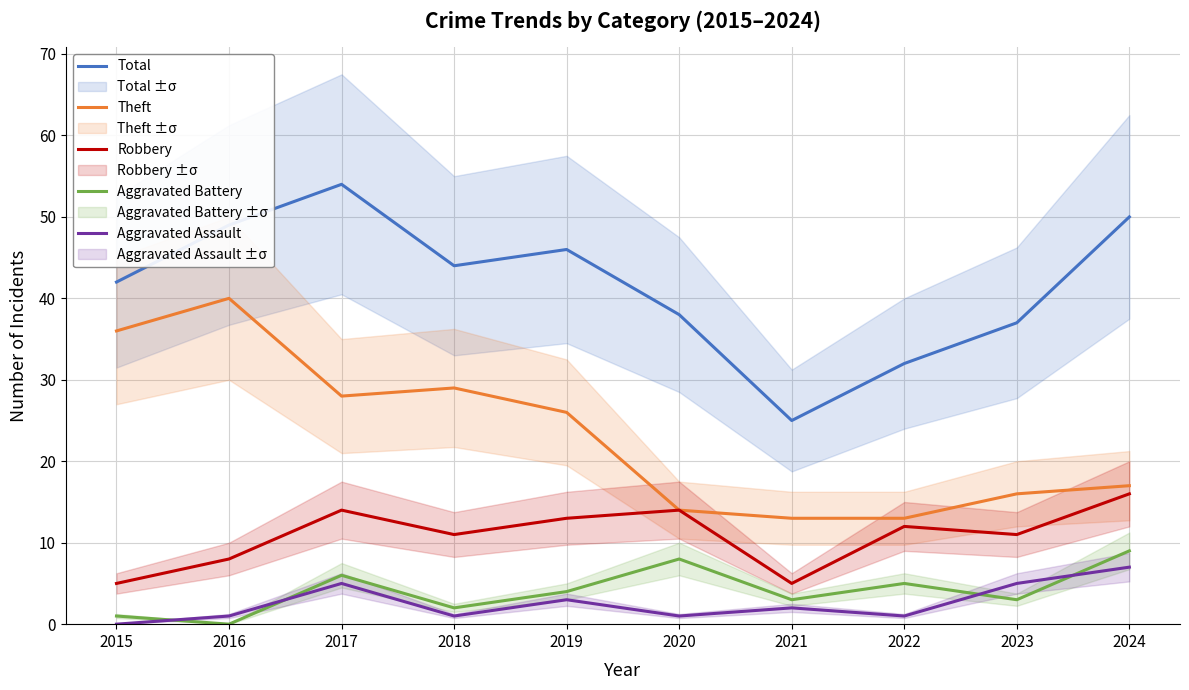

Rank the series by their maximum value, from lowest to highest.

Aggravated Assault, Aggravated Battery, Robbery, Theft, Total